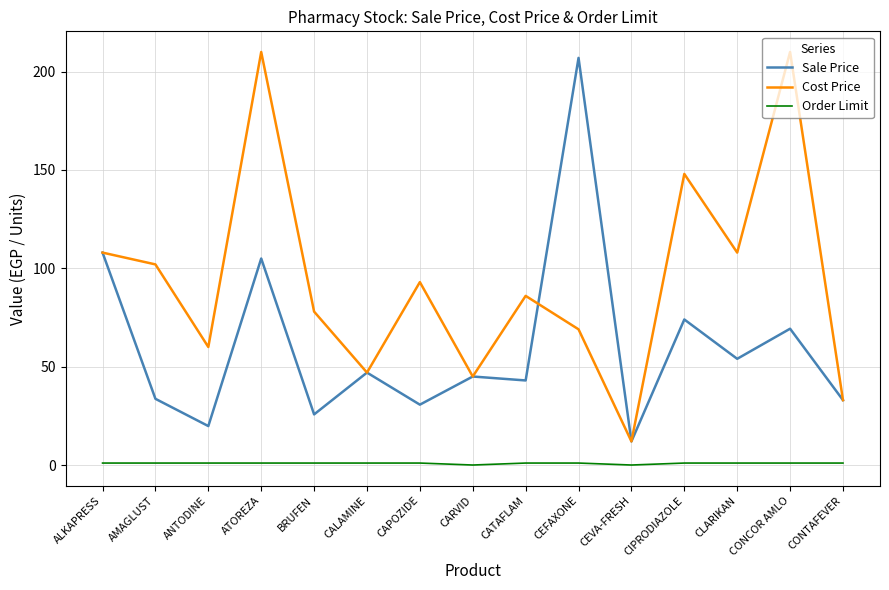

Does the chart have visible grid lines?

Yes